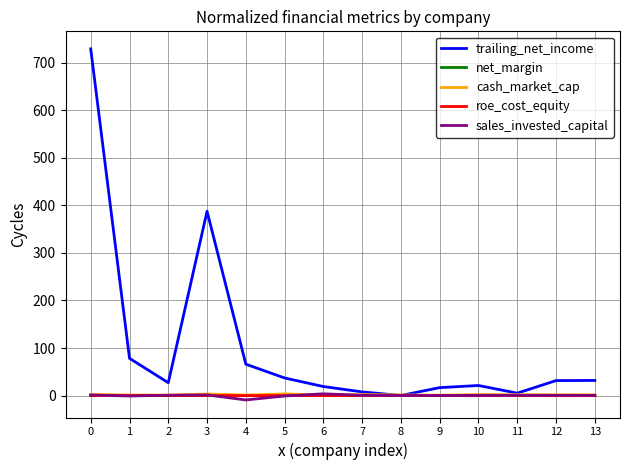

At how many categories does at least one series exceed 368?

2